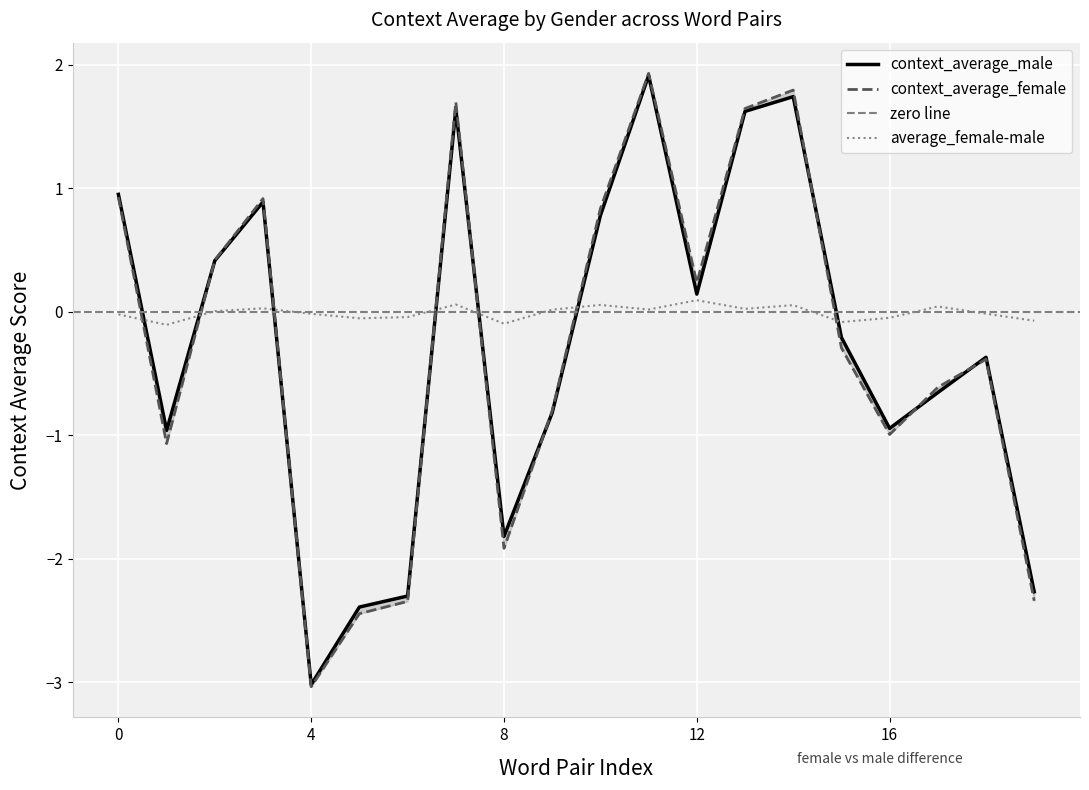

Is this an area chart (filled region under the line)?

No